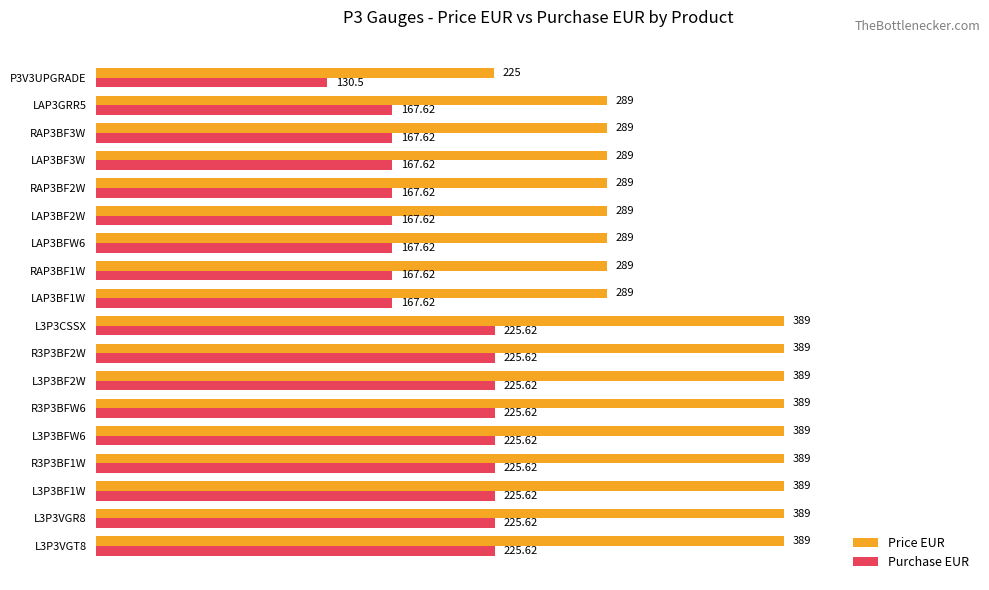

Rank the series by their average value, from highest to lowest.

Price EUR, Purchase EUR